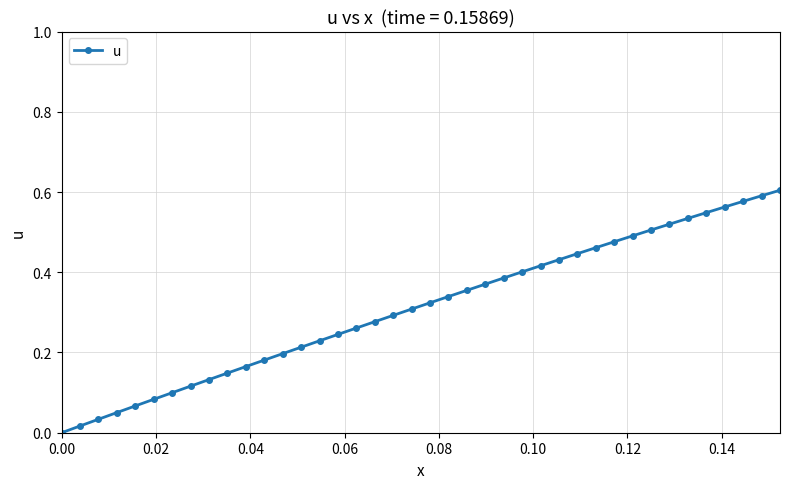

How many lines are shown in the chart?

1